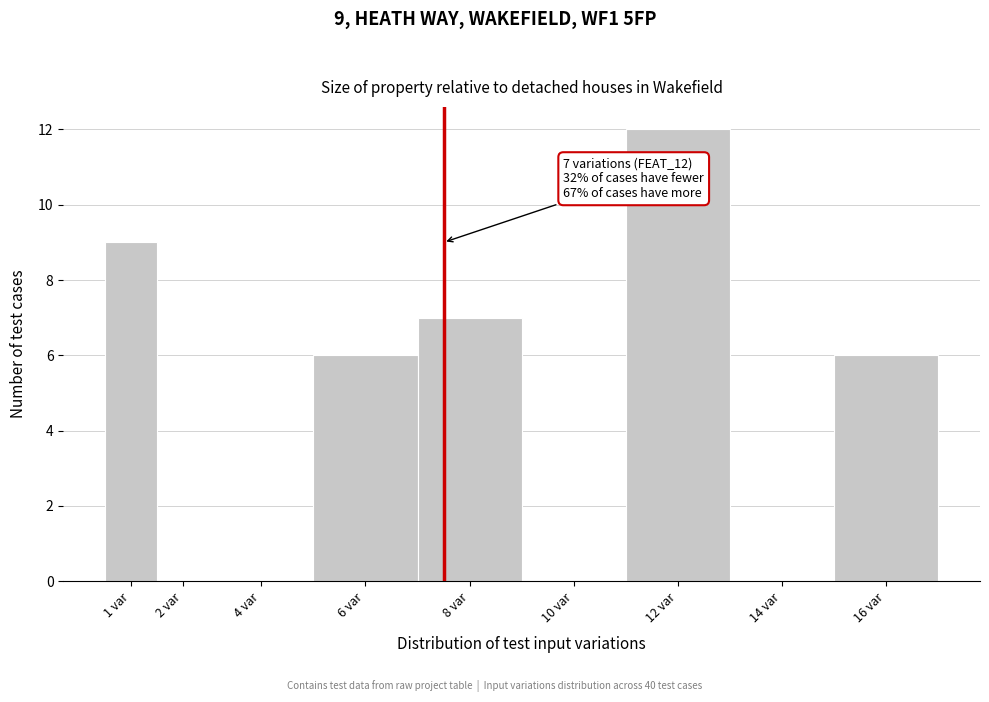

Reading left to right, what are all the values shown in this chart?

1 var=9	2 var=0	4 var=0	6 var=6	8 var=7	10 var=0	12 var=12	14 var=0	16 var=6